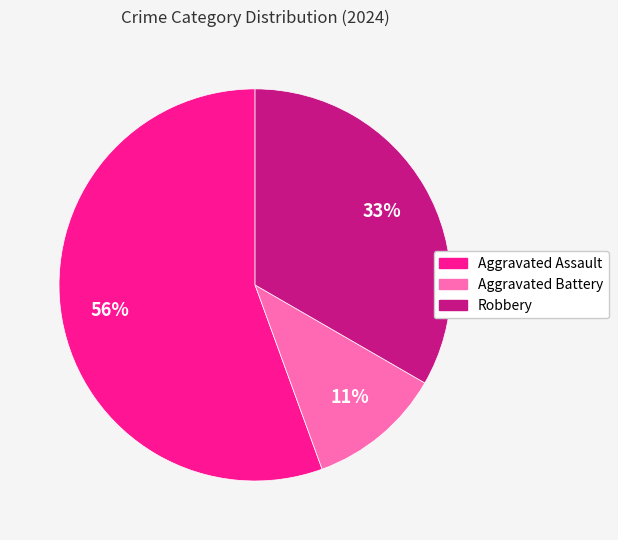

Which category has the biggest portion of the pie?

Aggravated Assault